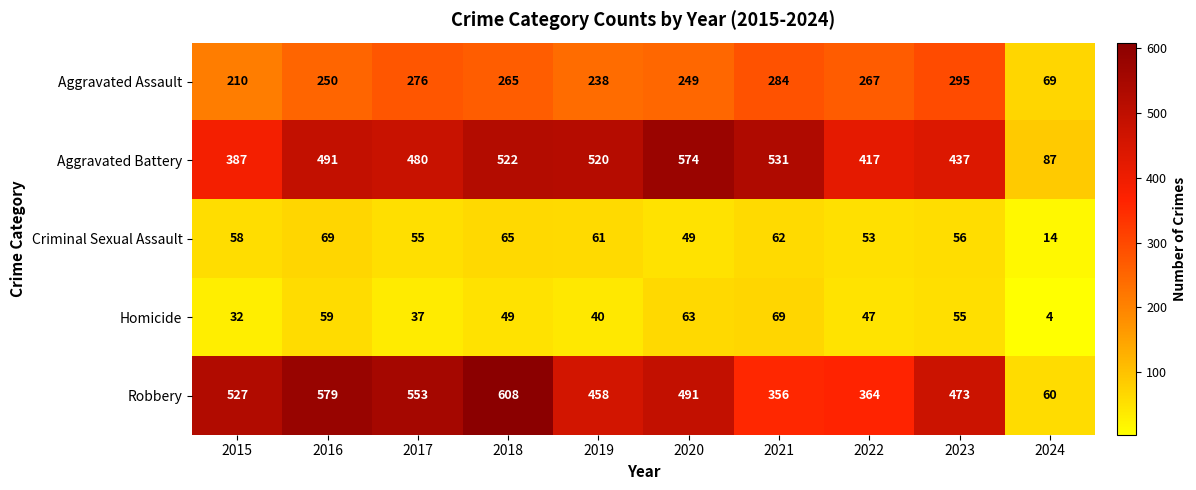

True or false: Aggravated Assault has a value of 276 at 2017.

True